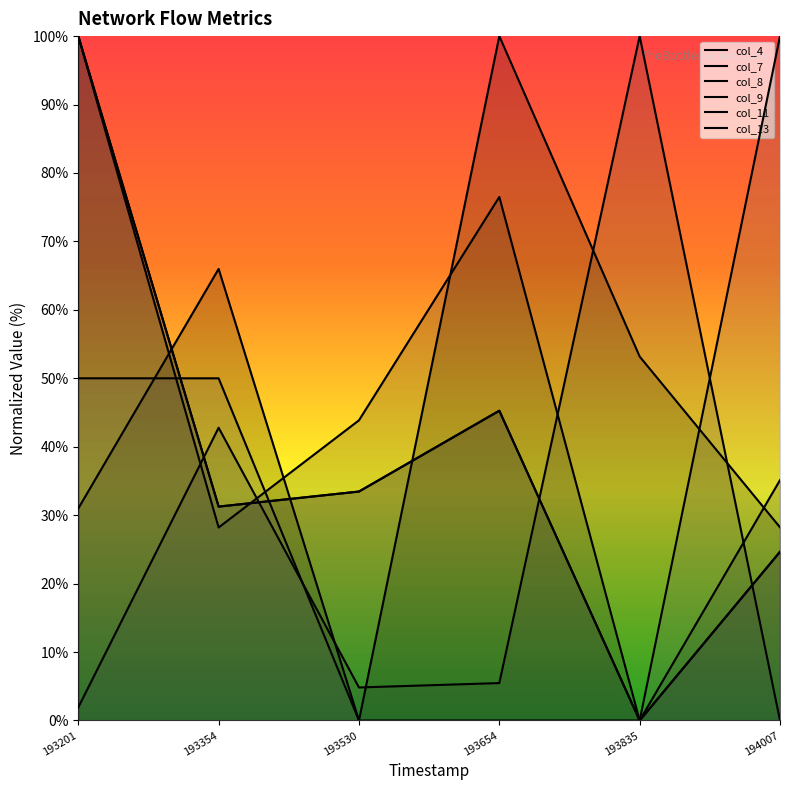

Rank the series at 193201 from lowest to highest value.

col_9, col_4, col_13, col_7, col_8, col_11